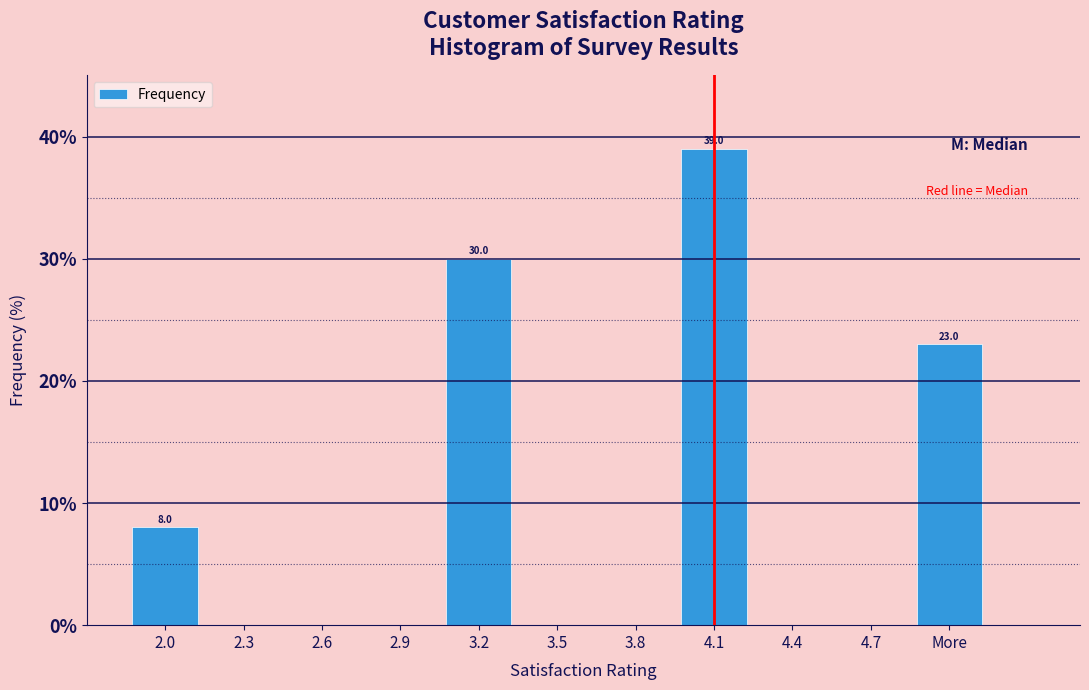

Reading left to right, extract all data points from this chart.

2.0=8	2.3=0	2.6=0	2.9=0	3.2=30	3.5=0	3.8=0	4.1=39	4.4=0	4.7=0	More=23